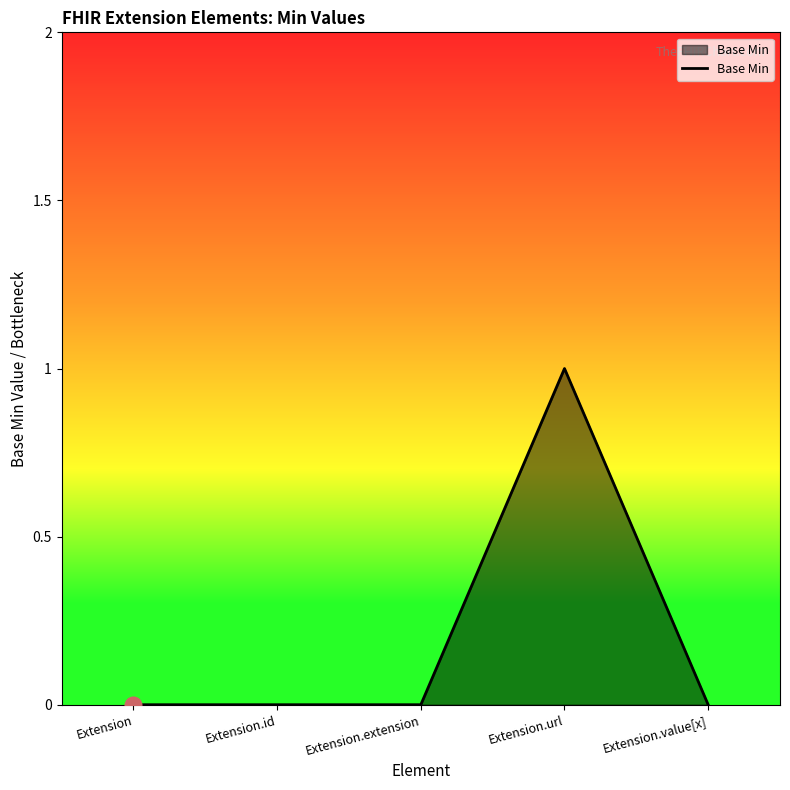

What is the change in value from Extension.extension to Extension.url?

+1